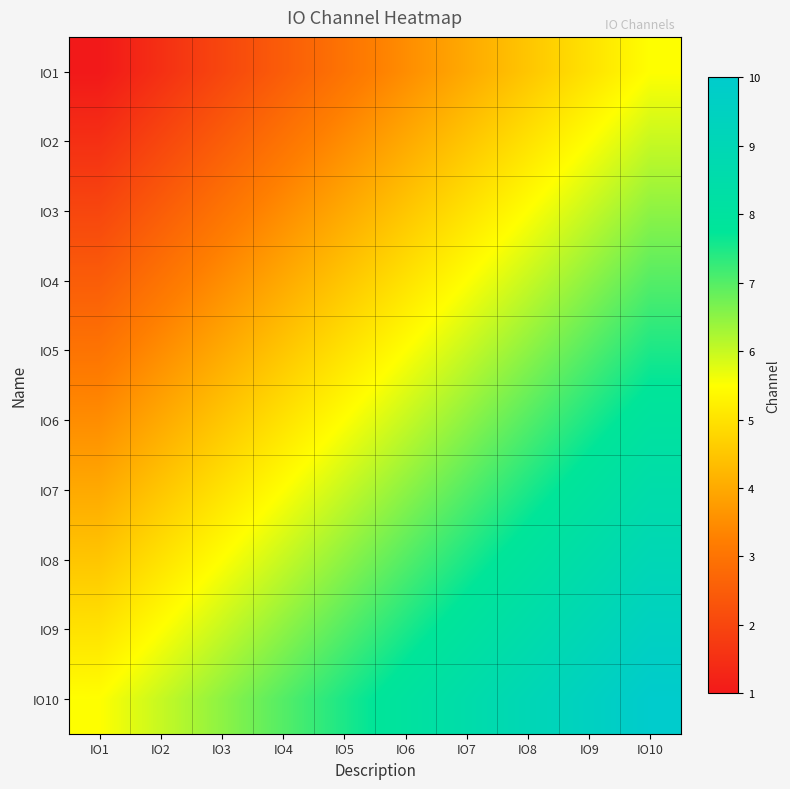

Between IO10 and IO9, which is larger?

IO10